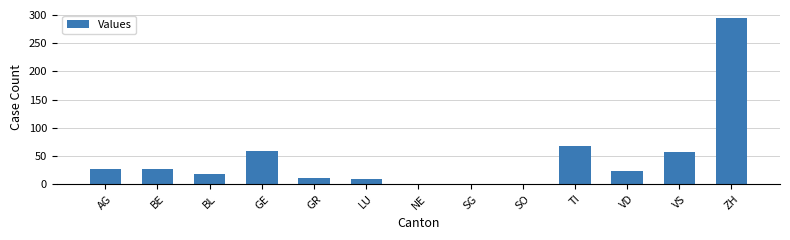

How many data points does each series have?

13